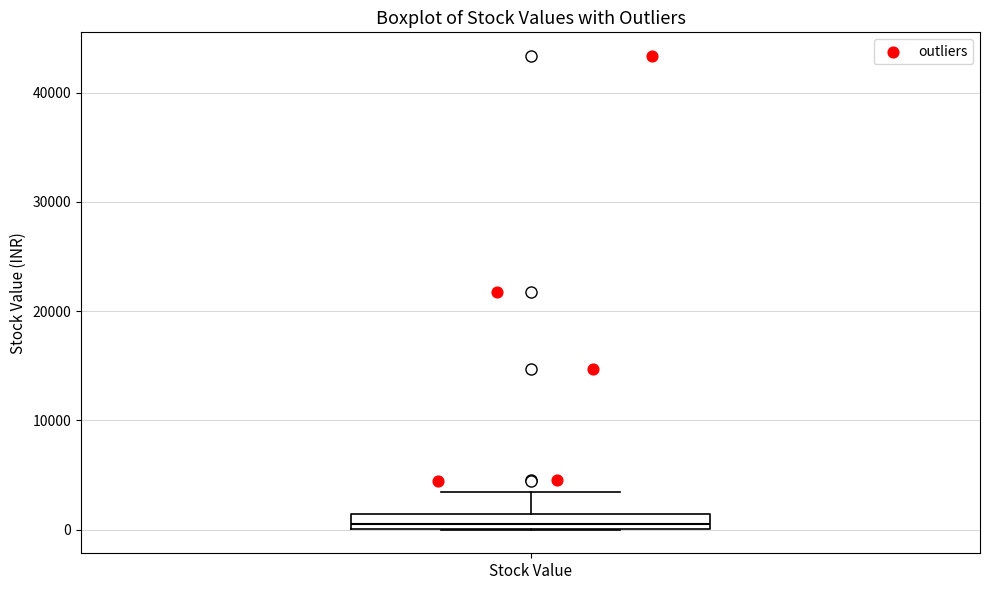

Where does the upper whisker of the box for Stock Value end on the y-axis? The values are not printed on the chart, so give them approximately, as read against the axis.

3000